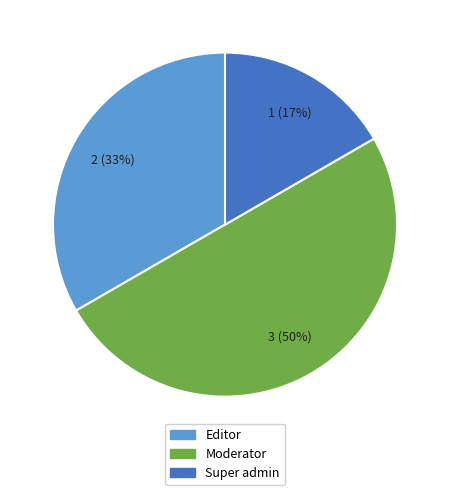

To the nearest percent, what is the combined percentage of Super admin and Moderator?

67%